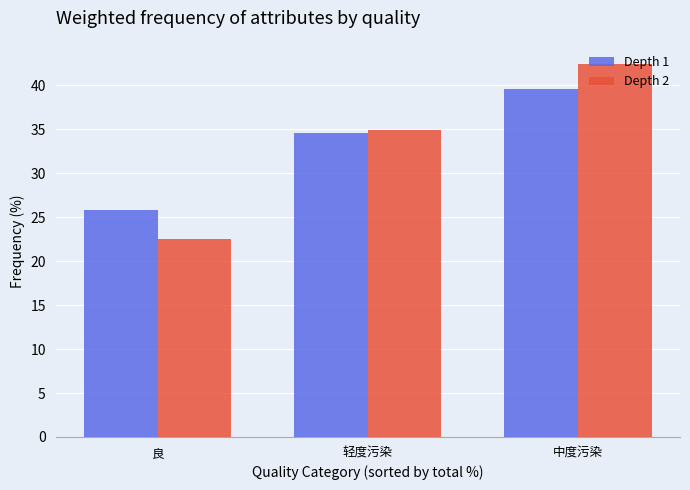

Which series has the largest range (max minus min)?

Depth 2